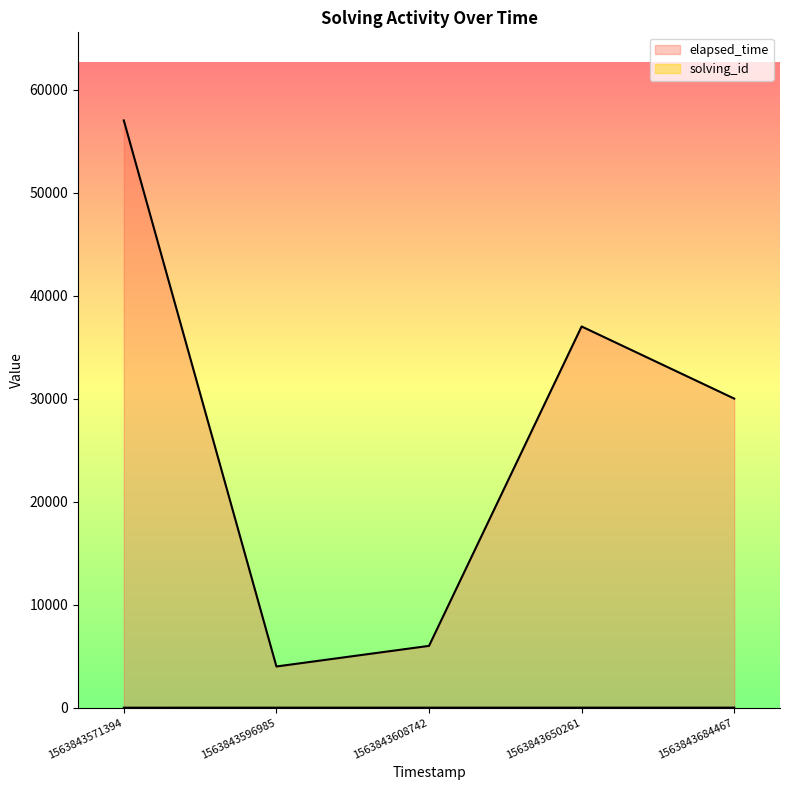

True or false: solving_id and elapsed_time cross at least once.

False